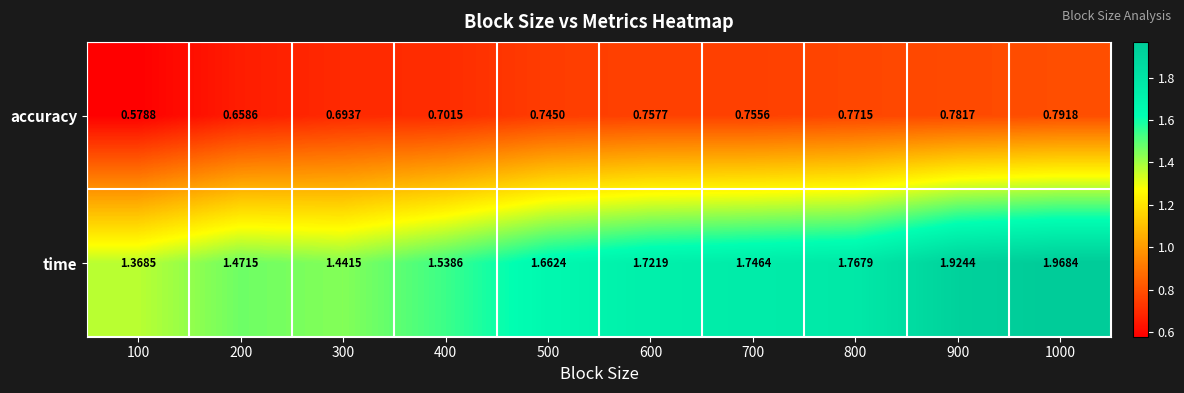

List the series in order of their peak value, lowest first.

accuracy, time